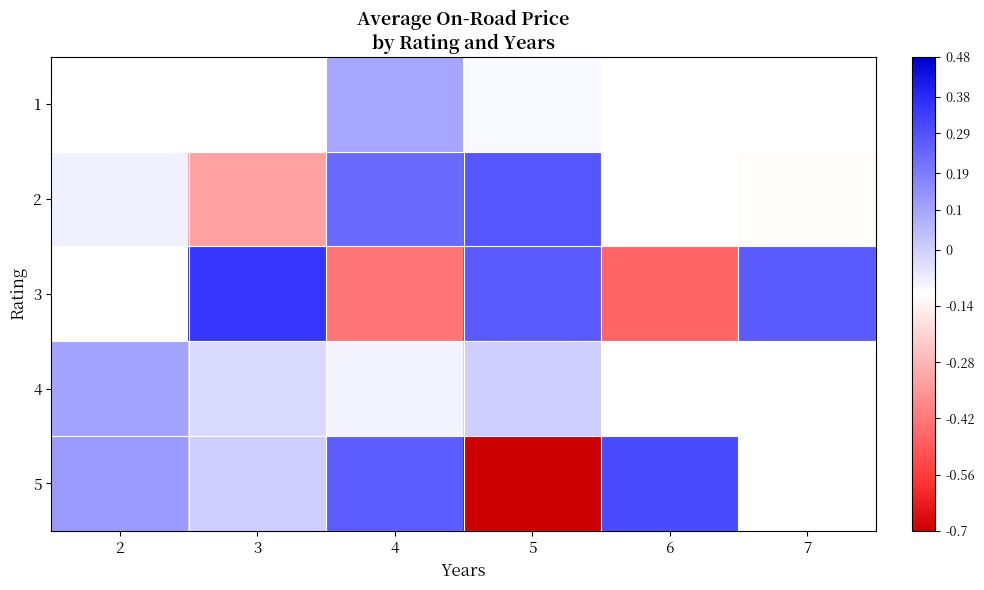

At which category is the sum across all series the highest?

4